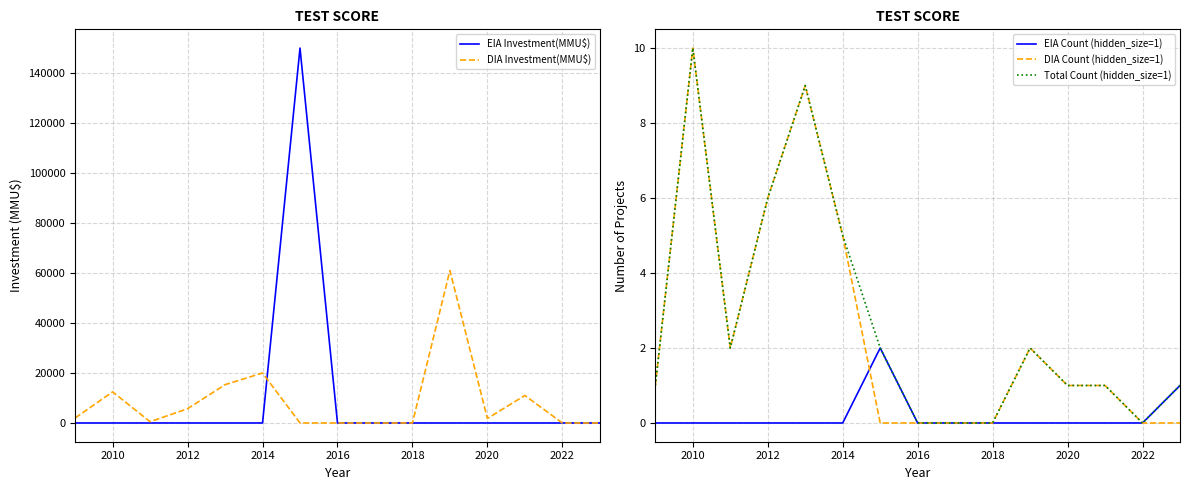

The DIA Count (hidden_size=1) series shows 6 at 2012. True or false?

True